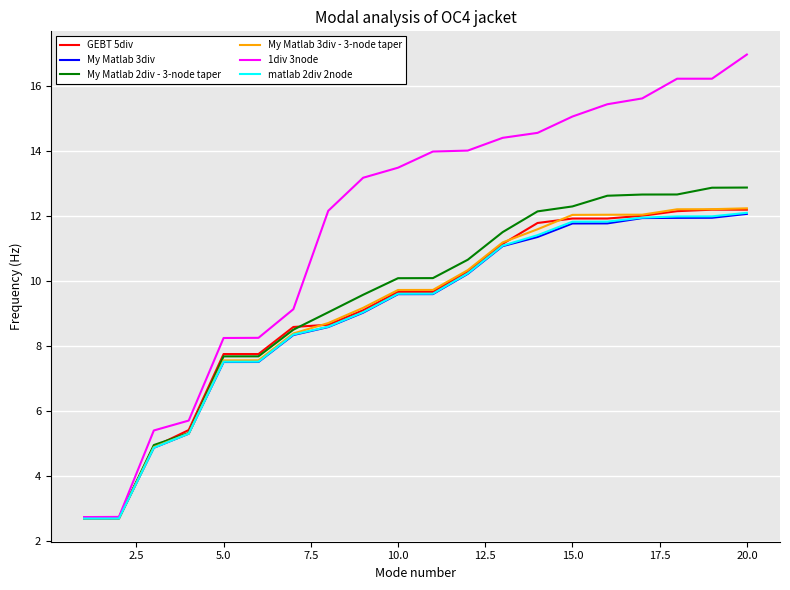

Which series has the widest spread of values?

1div 3node